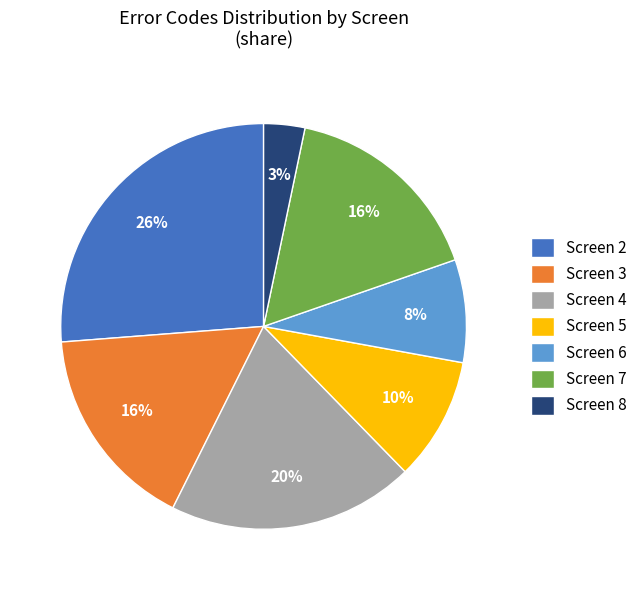

Does Screen 4 account for over 50% of the chart?

No